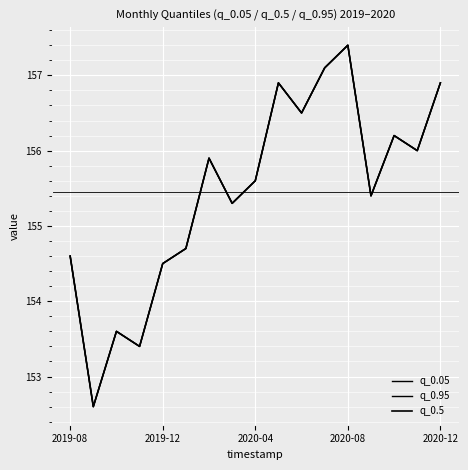

Is this an area chart (filled region under the line)?

No